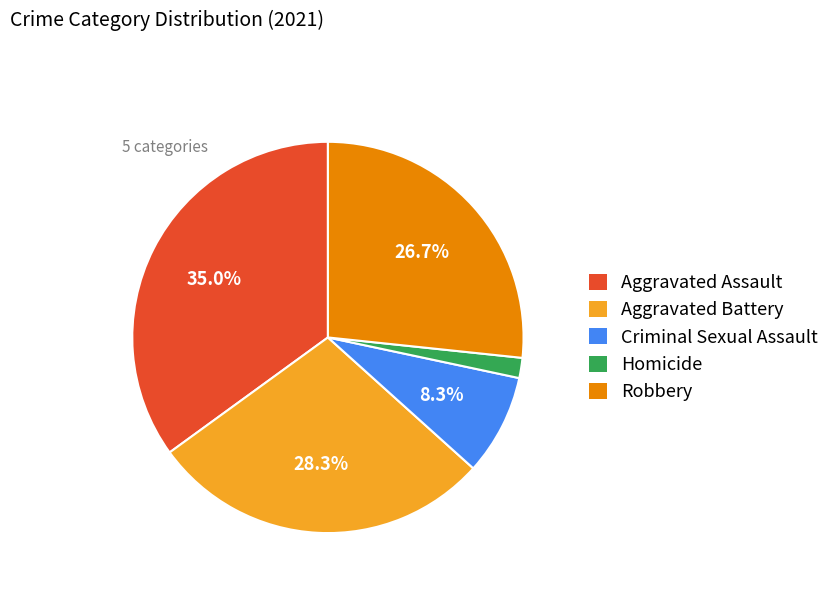

To the nearest percent, what percentage of the pie is Criminal Sexual Assault?

8%